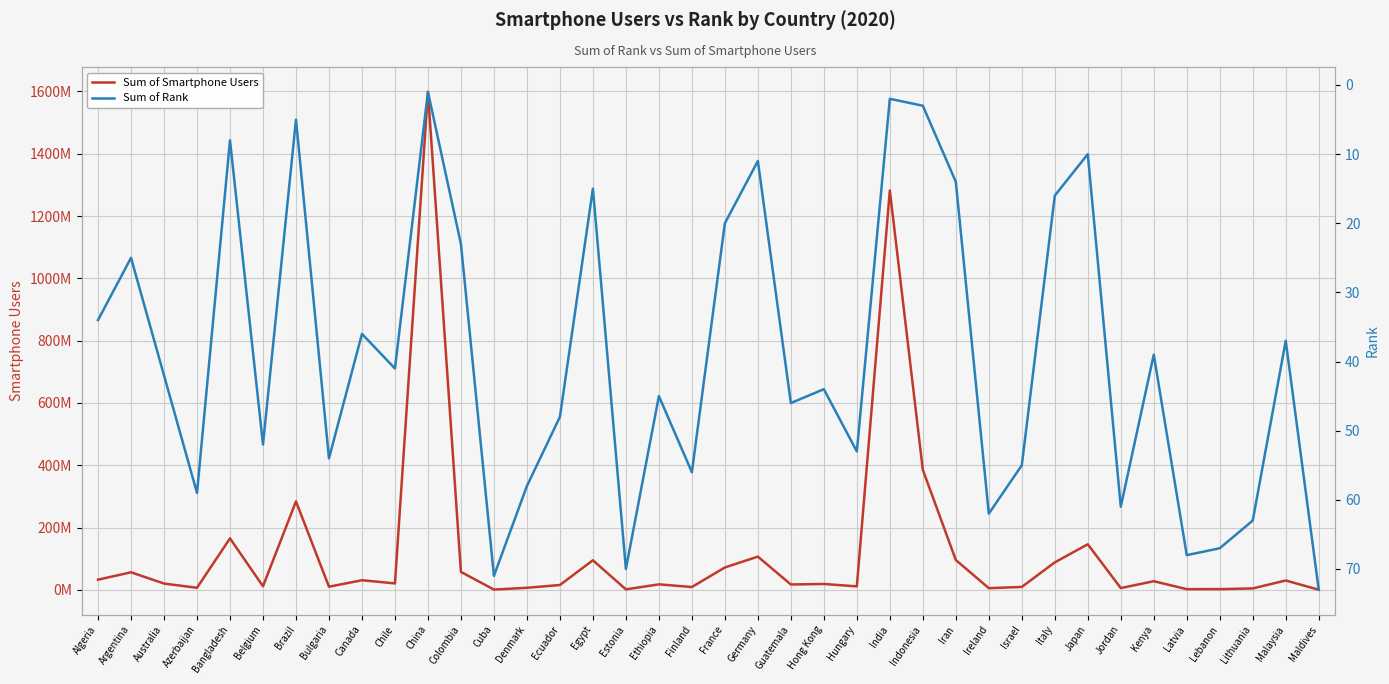

What is the label of the 37th point from the left?

Malaysia